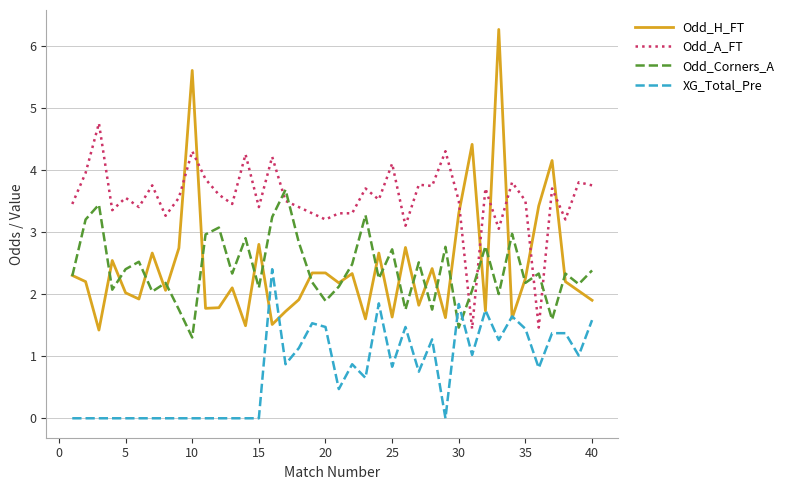

What is the greatest value displayed?

6.3